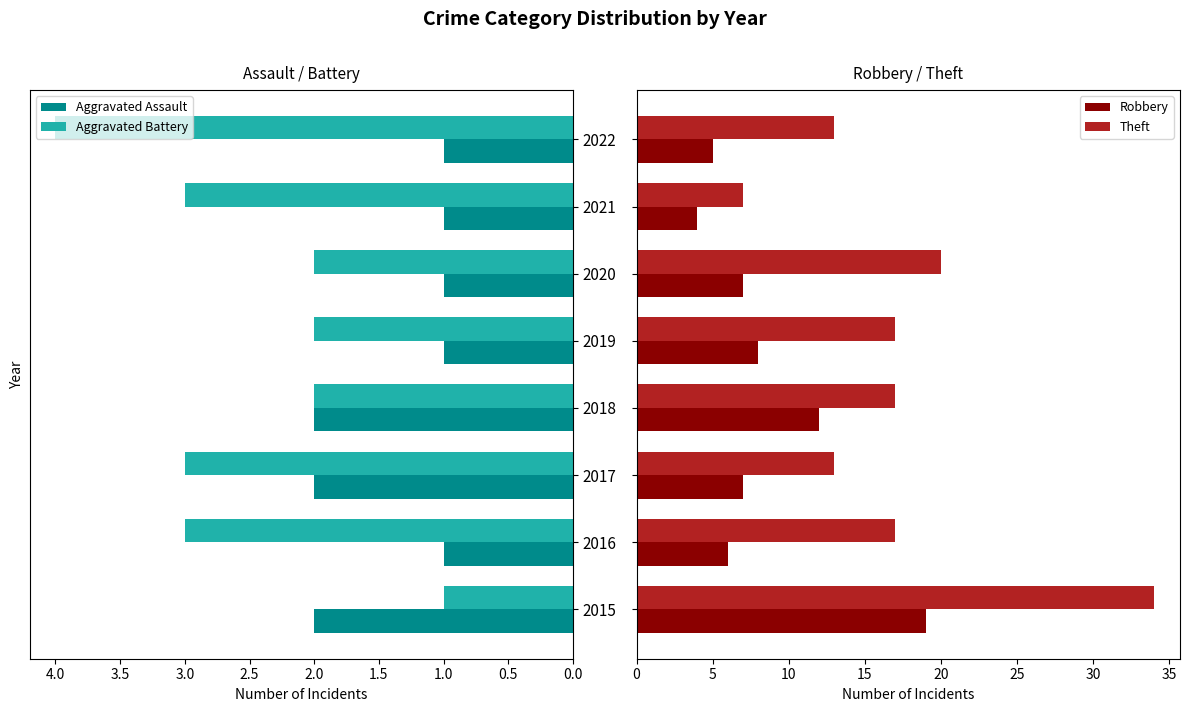

Is the value of Aggravated Battery at 2016 greater than the value of Aggravated Assault at 2022?

Yes